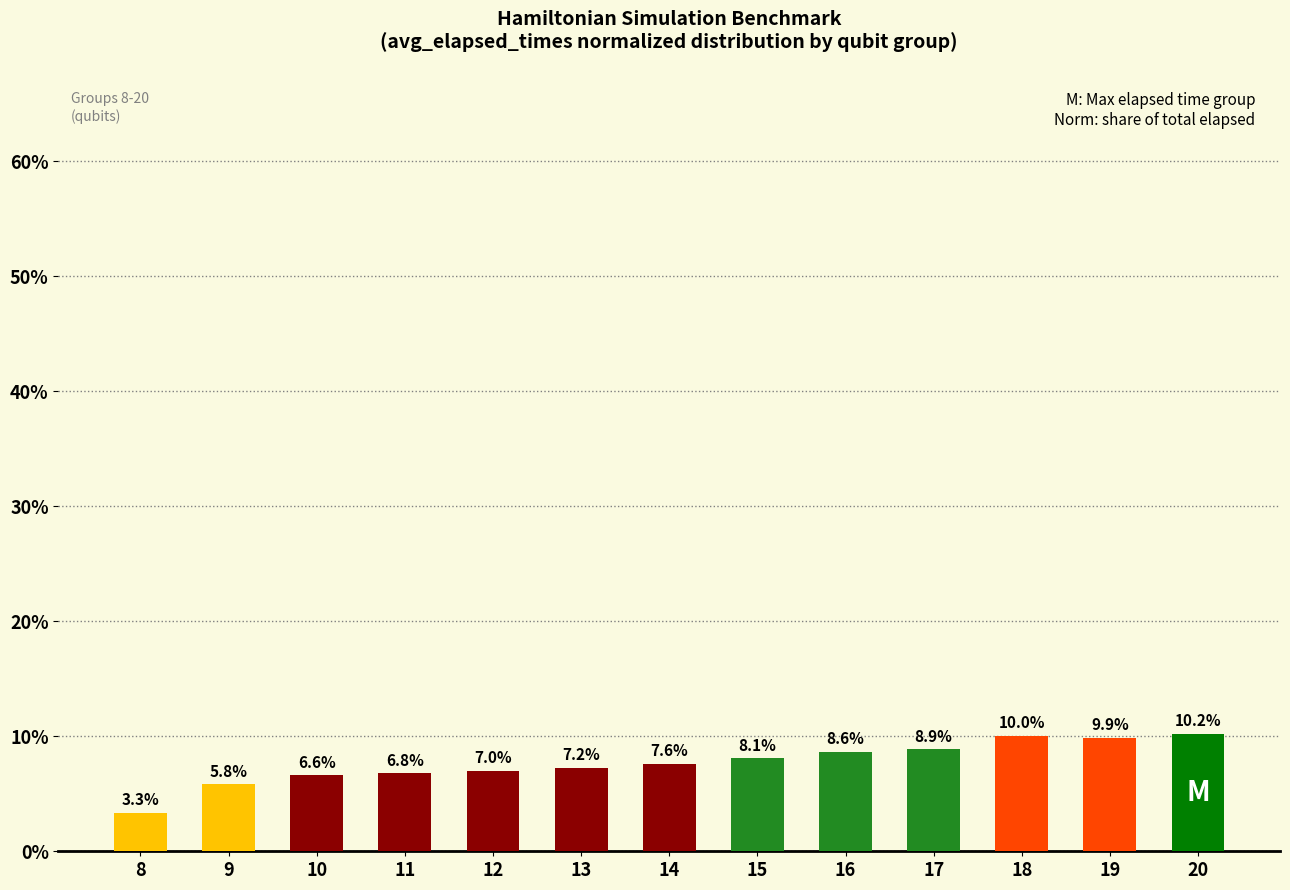

List the labels in order of value, smallest first.

8, 9, 10, 11, 12, 13, 14, 15, 16, 17, 19, 18, 20